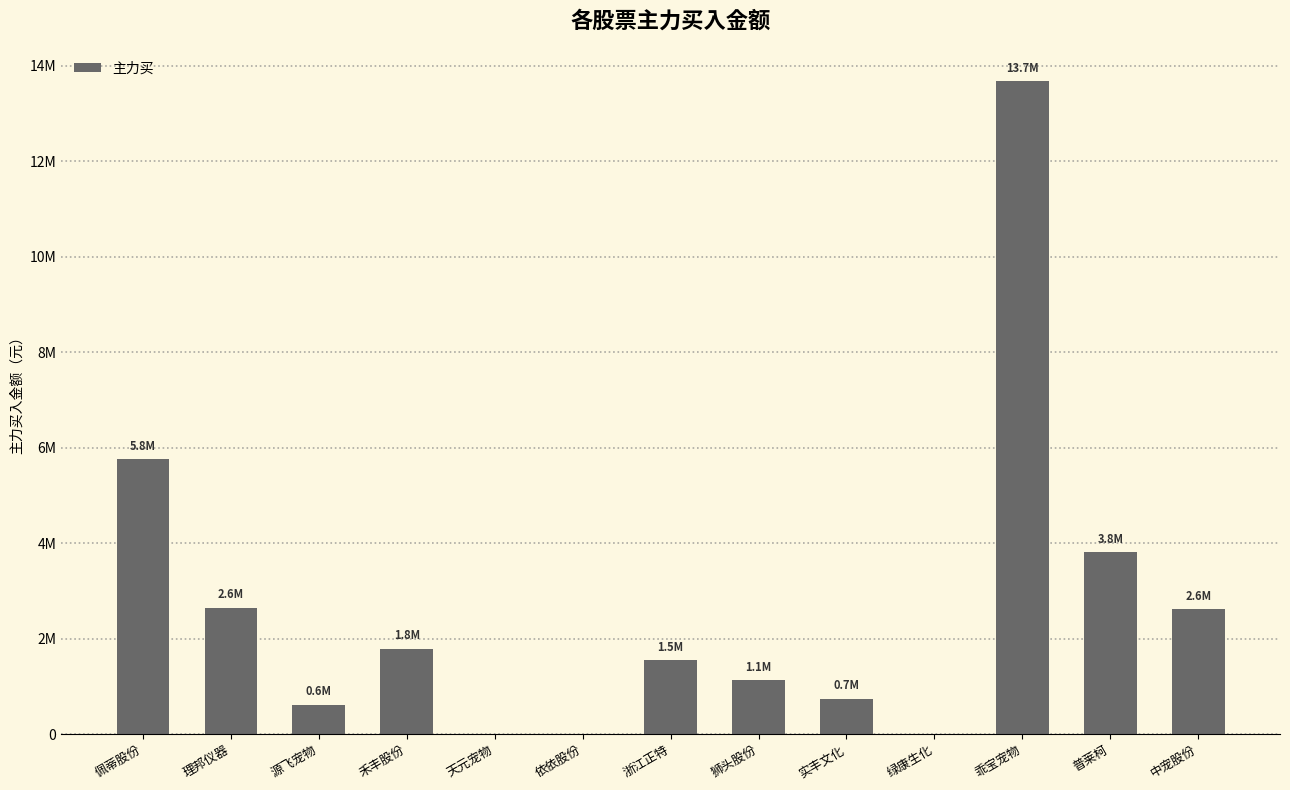

What position from the left is 绿康生化?

10